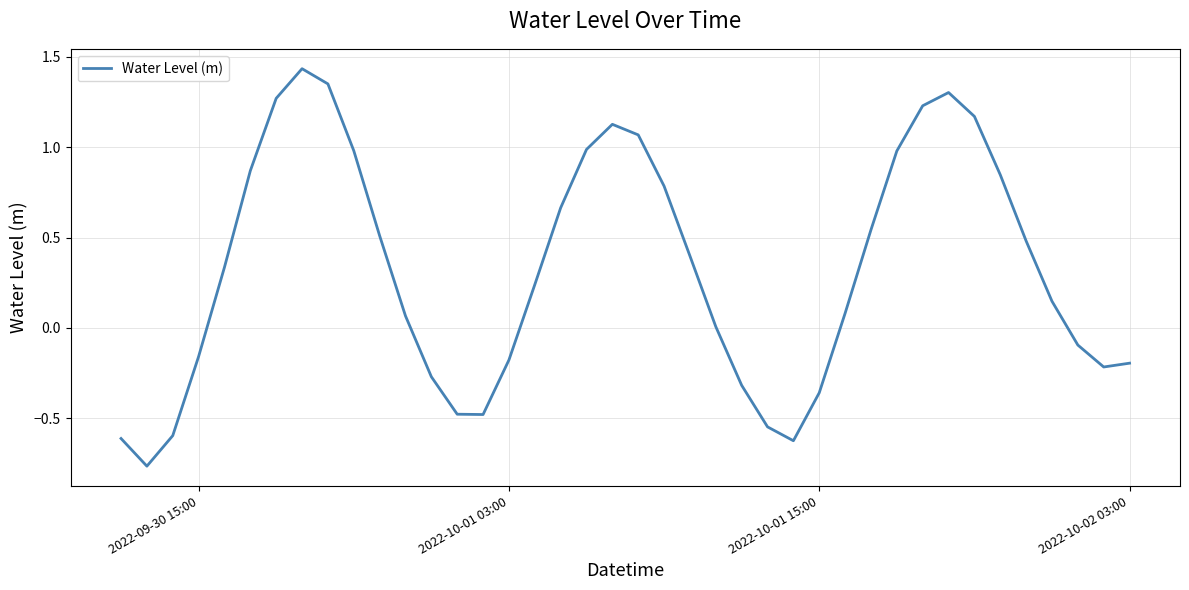

What is the difference between the maximum and minimum values?

2.2